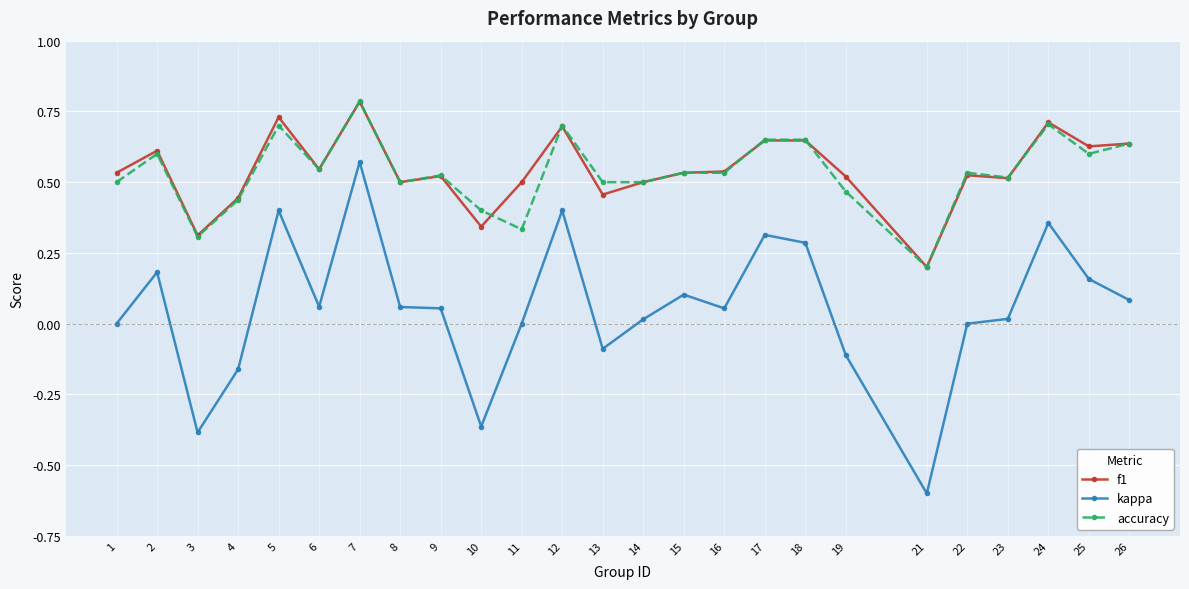

Which category has the lowest value across all series?

21